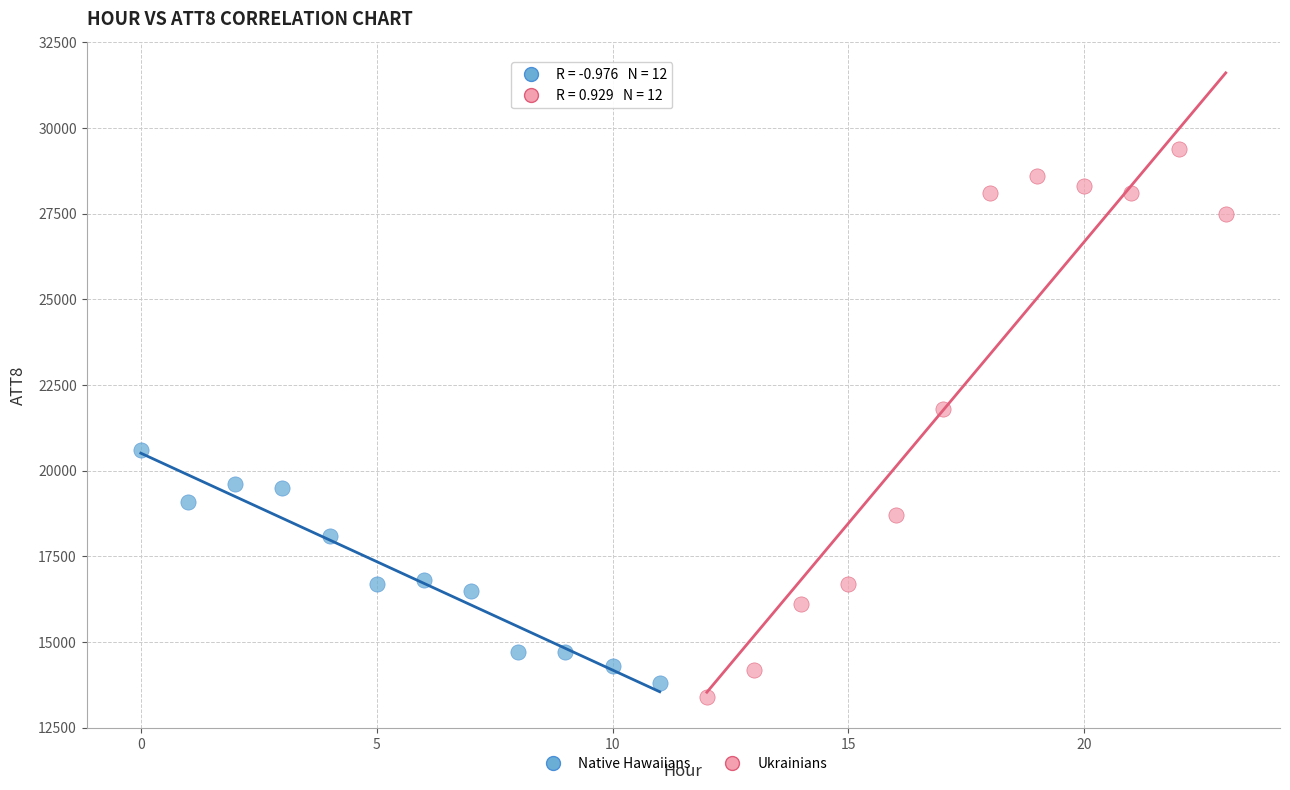

Which series has the largest Y range (max minus min)?

Ukrainians